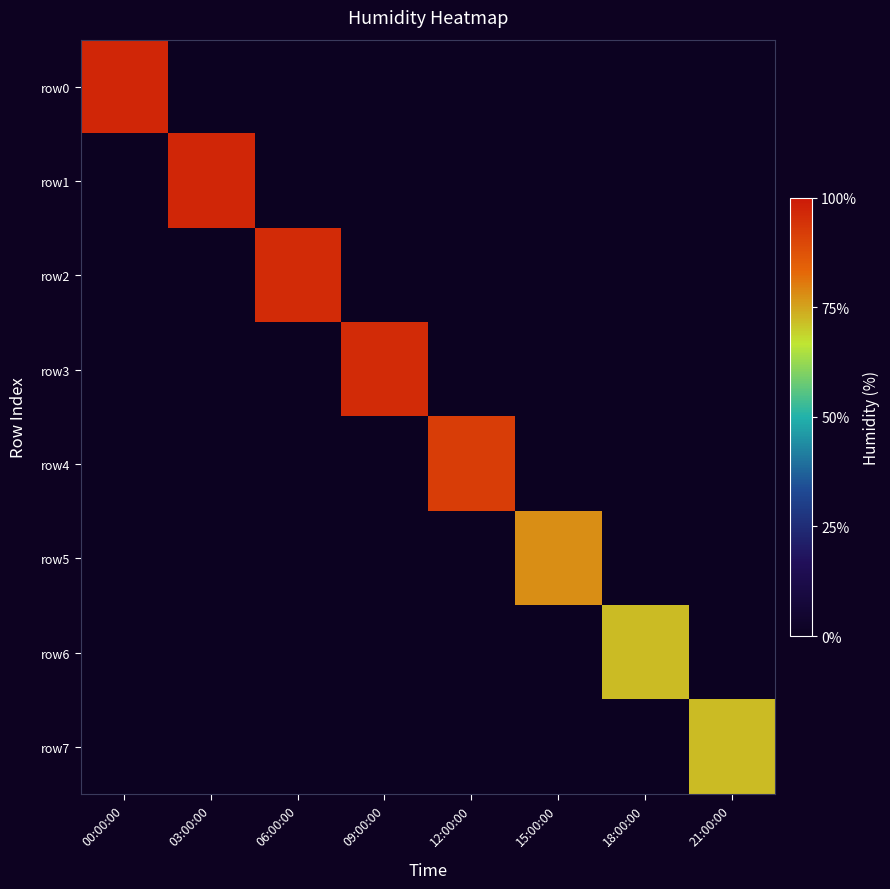

At how many categories does at least one series exceed 30?

8